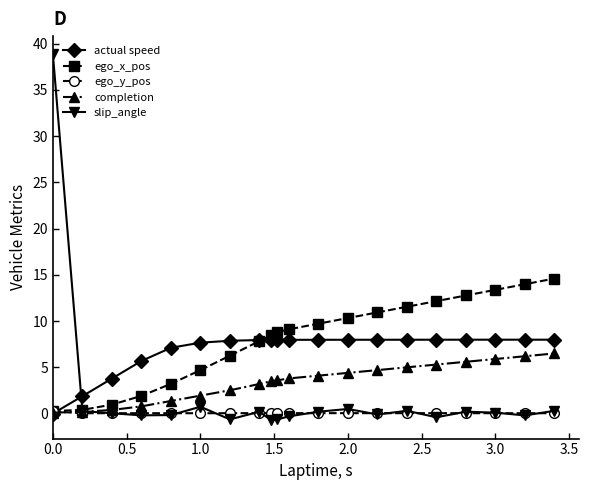

Which series has the largest range (max minus min)?

slip_angle